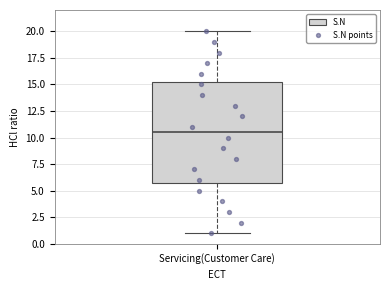

Read this box plot against the y-axis: the position of the median line, the range covered by the box, and the ends of both whiskers. The values are not printed on the chart, so give them approximately, as read against the axis.

median 10.5, box 6.0 to 15.5, whiskers 1.0 to 20.0